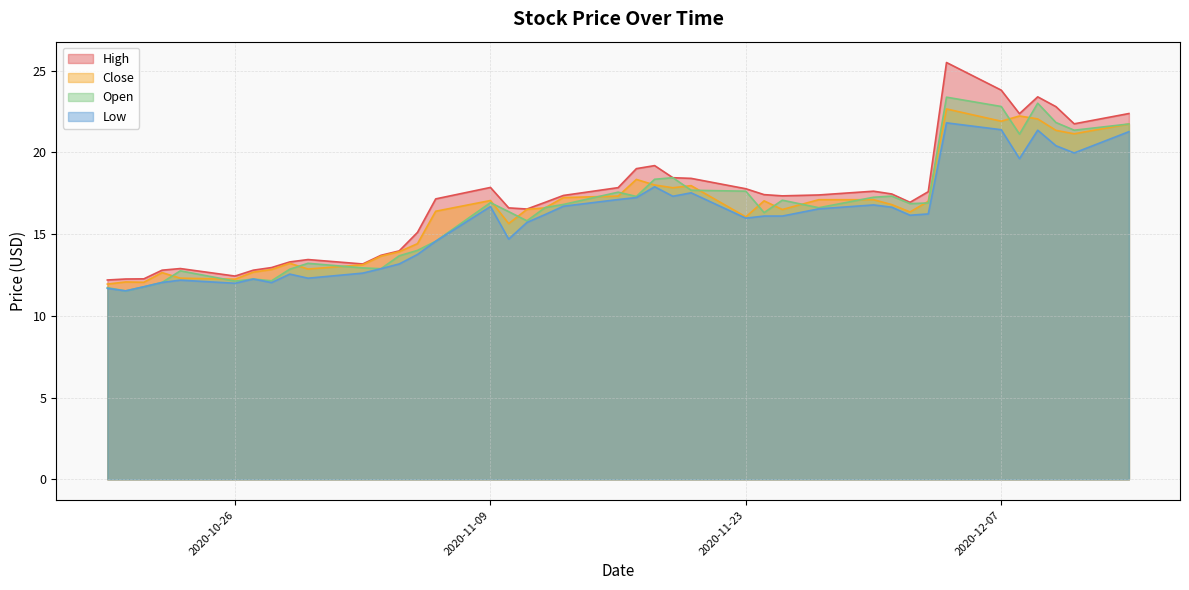

Reading left to right, transcribe all the data shown in this chart.

High: 2020-12-14=22.4	2020-12-11=21.7	2020-12-10=22.8	2020-12-09=23.4	2020-12-08=22.4	2020-12-07=23.8	2020-12-04=25.5	2020-12-03=17.6	2020-12-02=16.9	2020-12-01=17.4	2020-11-30=17.6	2020-11-27=17.4	2020-11-25=17.3	2020-11-24=17.4	2020-11-23=17.8	2020-11-20=18.4	2020-11-19=18.4	2020-11-18=19.2	2020-11-17=19.0	2020-11-16=17.8	2020-11-13=17.4	2020-11-12=16.9	2020-11-11=16.5	2020-11-10=16.6	2020-11-09=17.9	2020-11-06=17.1	2020-11-05=15.1	2020-11-04=14.0	2020-11-03=13.7	2020-11-02=13.2	2020-10-30=13.4	2020-10-29=13.3	2020-10-28=12.9	2020-10-27=12.8	2020-10-26=12.4	2020-10-23=12.9	2020-10-22=12.8	2020-10-21=12.3	2020-10-20=12.2	2020-10-19=12.2
Low: 2020-12-14=21.3	2020-12-11=20.0	2020-12-10=20.4	2020-12-09=21.4	2020-12-08=19.6	2020-12-07=21.4	2020-12-04=21.8	2020-12-03=16.2	2020-12-02=16.1	2020-12-01=16.6	2020-11-30=16.8	2020-11-27=16.5	2020-11-25=16.1	2020-11-24=16.1	2020-11-23=16.0	2020-11-20=17.5	2020-11-19=17.3	2020-11-18=17.9	2020-11-17=17.2	2020-11-16=17.1	2020-11-13=16.7	2020-11-12=16.2	2020-11-11=15.7	2020-11-10=14.7	2020-11-09=16.7	2020-11-06=14.6	2020-11-05=13.8	2020-11-04=13.2	2020-11-03=12.9	2020-11-02=12.6	2020-10-30=12.3	2020-10-29=12.6	2020-10-28=12.0	2020-10-27=12.2	2020-10-26=12.0	2020-10-23=12.2	2020-10-22=12.0	2020-10-21=11.8	2020-10-20=11.5	2020-10-19=11.7
Close: 2020-12-14=21.7	2020-12-11=21.1	2020-12-10=21.3	2020-12-09=22.0	2020-12-08=22.2	2020-12-07=21.9	2020-12-04=22.6	2020-12-03=17.0	2020-12-02=16.4	2020-12-01=16.8	2020-11-30=17.1	2020-11-27=17.1	2020-11-25=16.5	2020-11-24=17.0	2020-11-23=16.1	2020-11-20=18.0	2020-11-19=17.8	2020-11-18=18.0	2020-11-17=18.3	2020-11-16=17.3	2020-11-13=17.2	2020-11-12=16.6	2020-11-11=16.5	2020-11-10=15.6	2020-11-09=17.1	2020-11-06=16.4	2020-11-05=14.4	2020-11-04=13.9	2020-11-03=13.7	2020-11-02=13.1	2020-10-30=12.9	2020-10-29=13.2	2020-10-28=12.8	2020-10-27=12.7	2020-10-26=12.2	2020-10-23=12.3	2020-10-22=12.6	2020-10-21=12.1	2020-10-20=12.1	2020-10-19=11.9
Open: 2020-12-14=21.7	2020-12-11=21.4	2020-12-10=21.8	2020-12-09=23.0	2020-12-08=21.1	2020-12-07=22.8	2020-12-04=23.4	2020-12-03=16.9	2020-12-02=16.9	2020-12-01=17.3	2020-11-30=17.2	2020-11-27=16.6	2020-11-25=17.1	2020-11-24=16.3	2020-11-23=17.6	2020-11-20=17.7	2020-11-19=18.4	2020-11-18=18.4	2020-11-17=17.3	2020-11-16=17.6	2020-11-13=16.8	2020-11-12=16.6	2020-11-11=15.8	2020-11-10=16.4	2020-11-09=16.9	2020-11-06=14.6	2020-11-05=14.0	2020-11-04=13.7	2020-11-03=12.9	2020-11-02=12.9	2020-10-30=13.2	2020-10-29=12.8	2020-10-28=12.1	2020-10-27=12.2	2020-10-26=12.1	2020-10-23=12.8	2020-10-22=12.0	2020-10-21=11.8	2020-10-20=11.5	2020-10-19=11.7